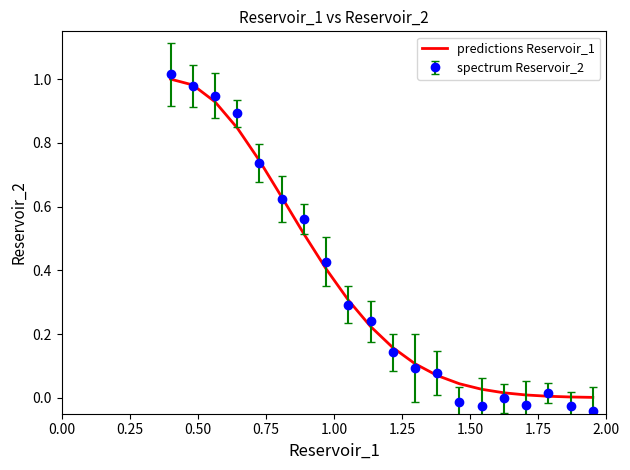

Which series has the largest range (max minus min)?

spectrum Reservoir_2